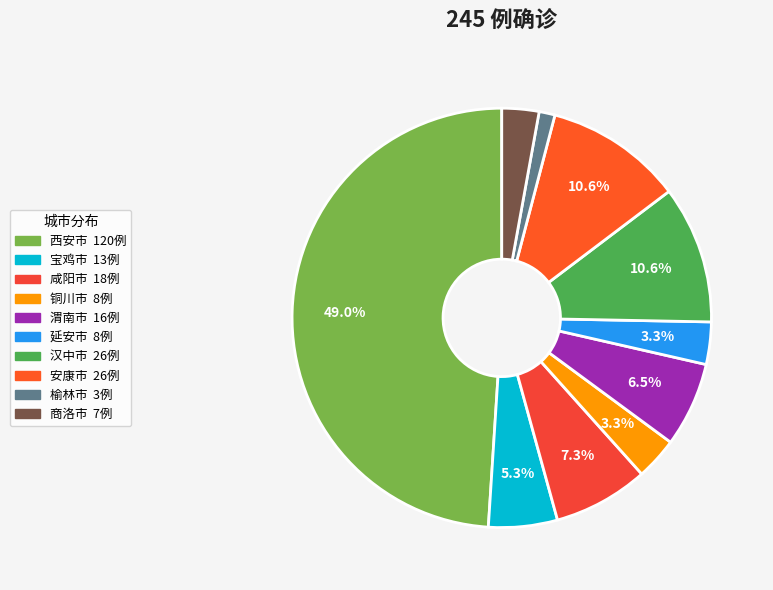

Count the number of slices in the pie.

10